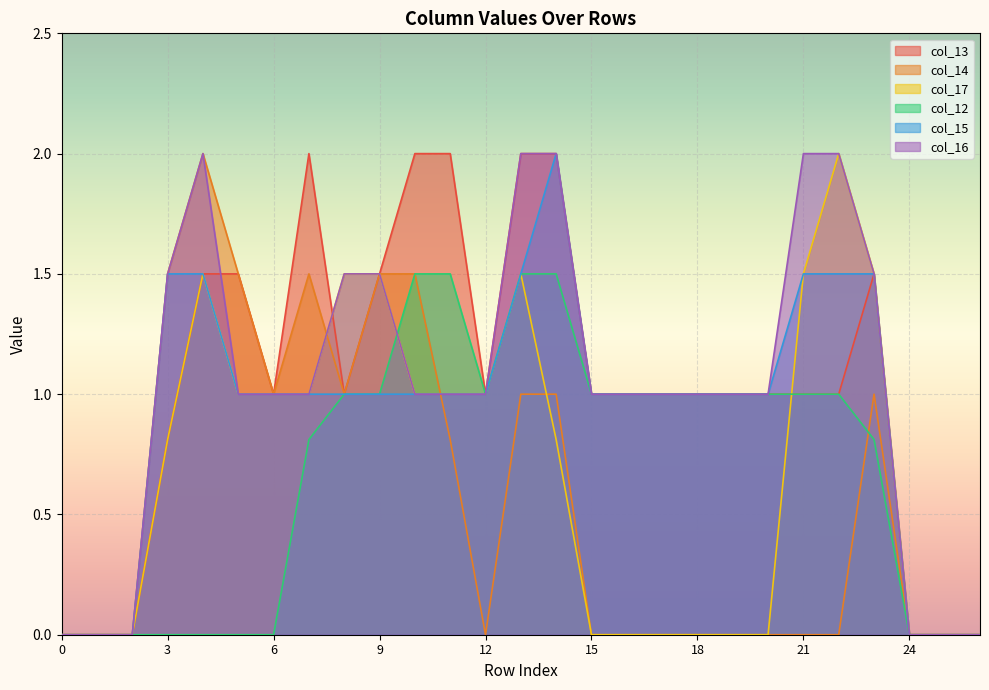

How many values in col_12 are above zero?

17